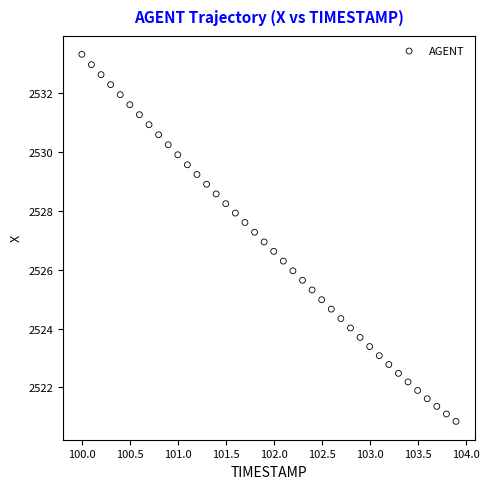

What is the range of X values (max minus min)?

3.9